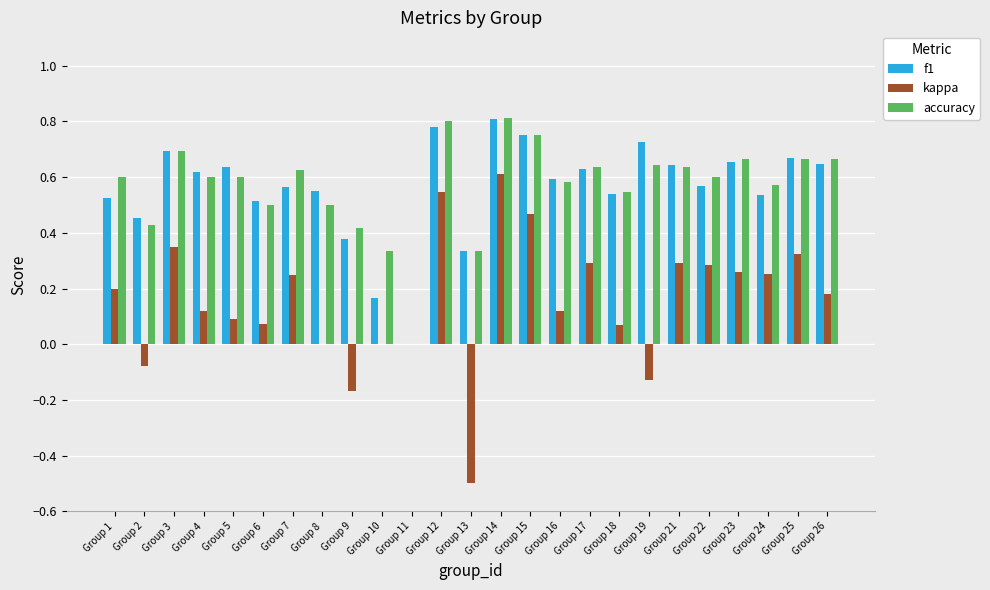

Where is f1 nearest to the value 0?

Group 11